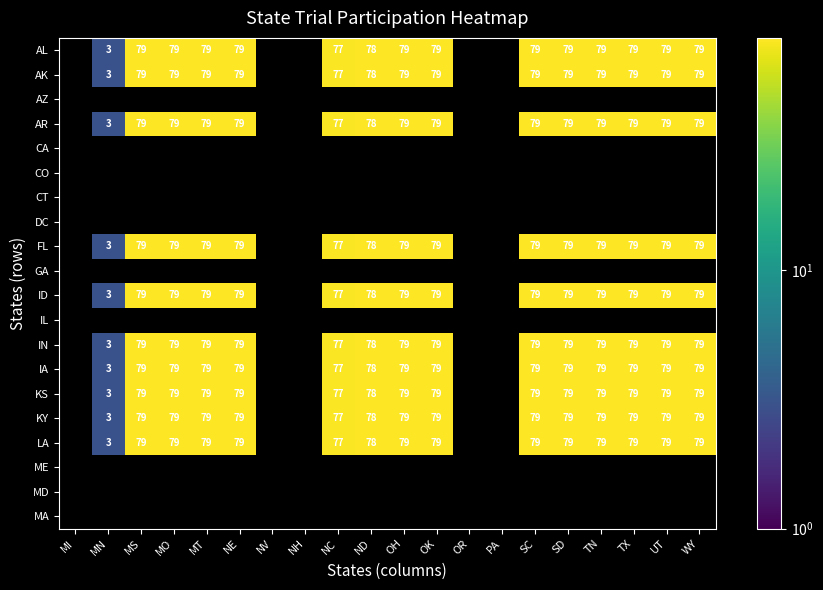

Is it true that AK equals 79 at TN?

True